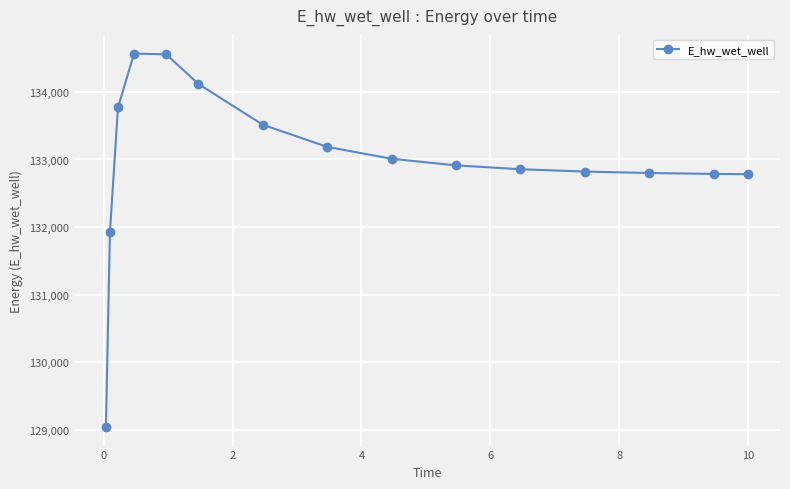

What is the maximum value shown in the chart?

134565.9